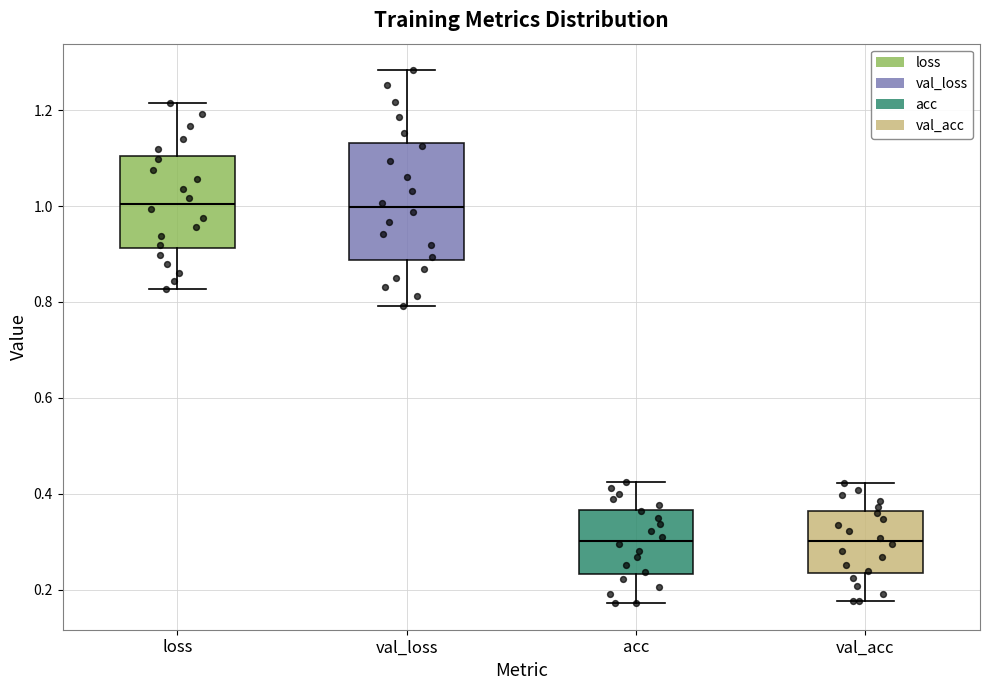

Where does the median line of the box for val_acc sit on the y-axis? The values are not printed on the chart, so give them approximately, as read against the axis.

0.30